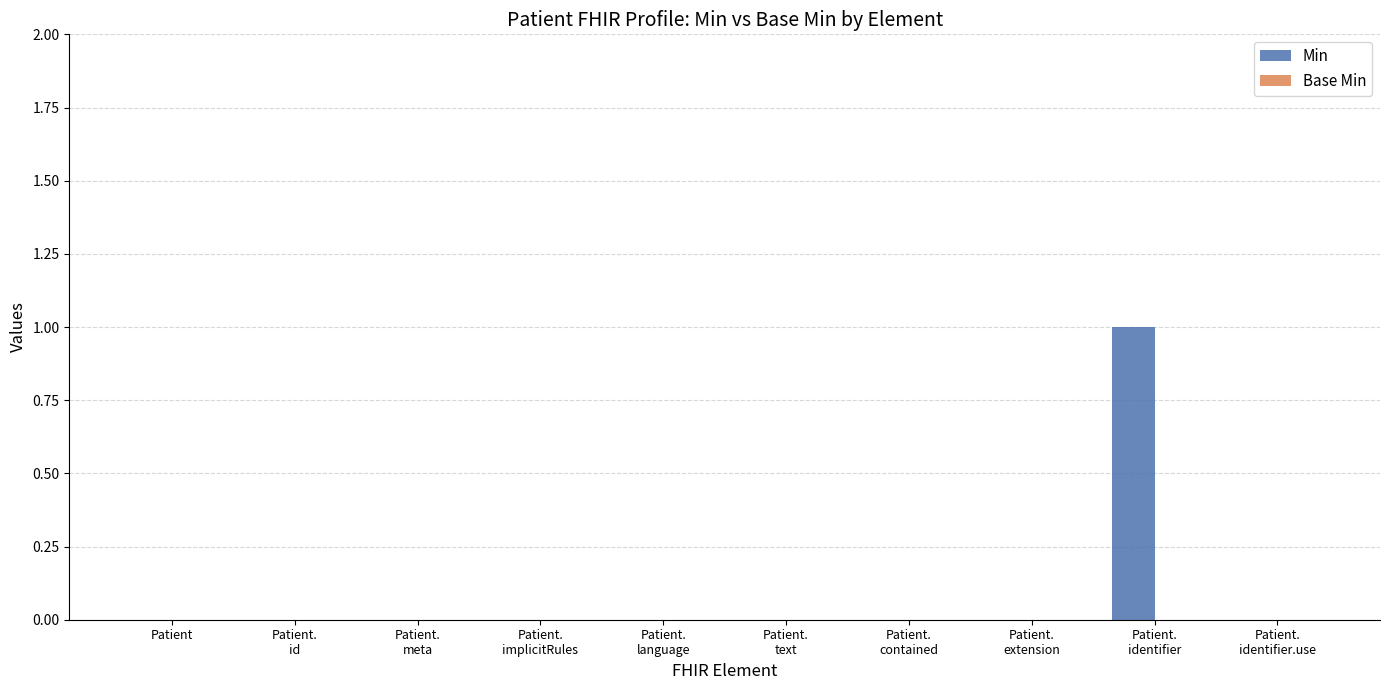

Are the bars horizontal?

No